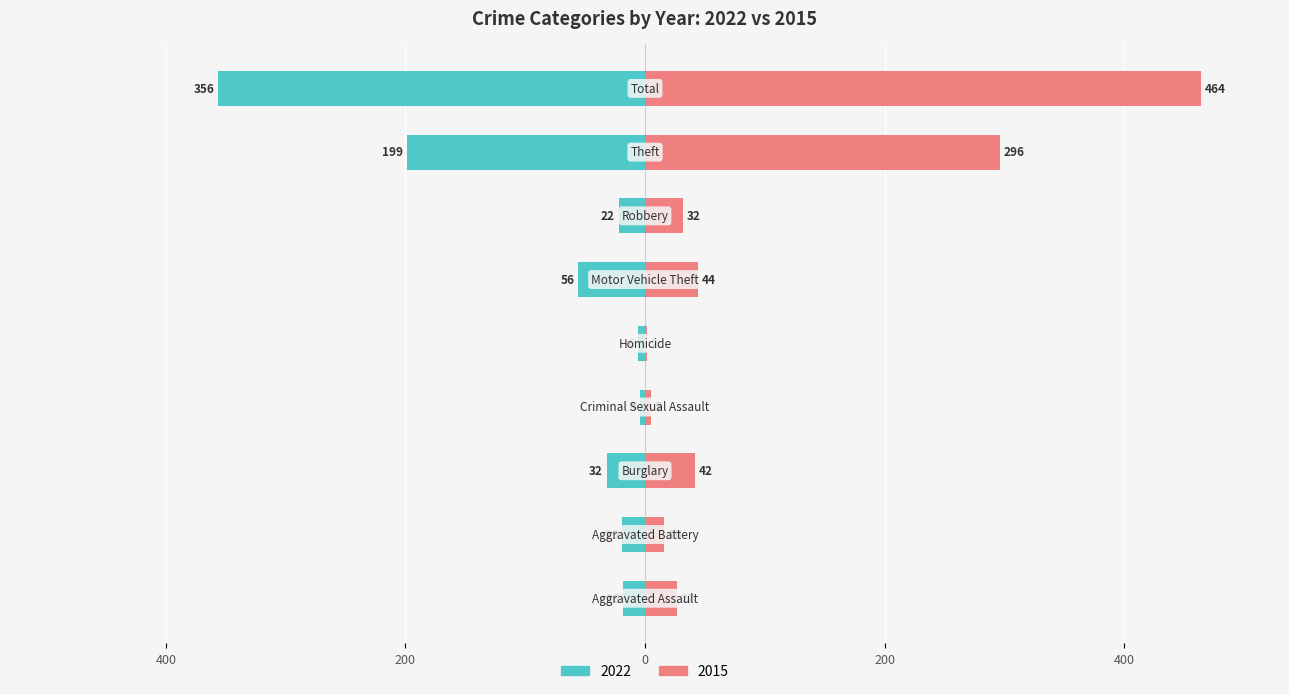

What is the label of the 9th bar from the right?

Aggravated Assault